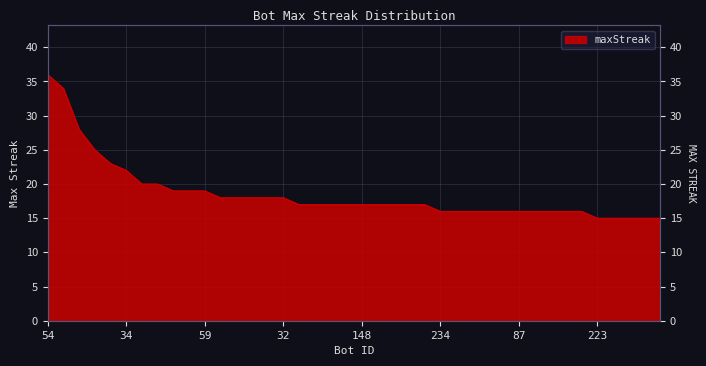

List the labels in order of value, smallest first.

223, 195, 36, 33, 10, 234, 196, 158, 152, 105, 87, 62, 48, 46, 0, 219, 194, 182, 179, 148, 30, 25, 23, 7, 183, 73, 70, 52, 32, 139, 75, 59, 103, 28, 34, 188, 26, 1, 186, 54